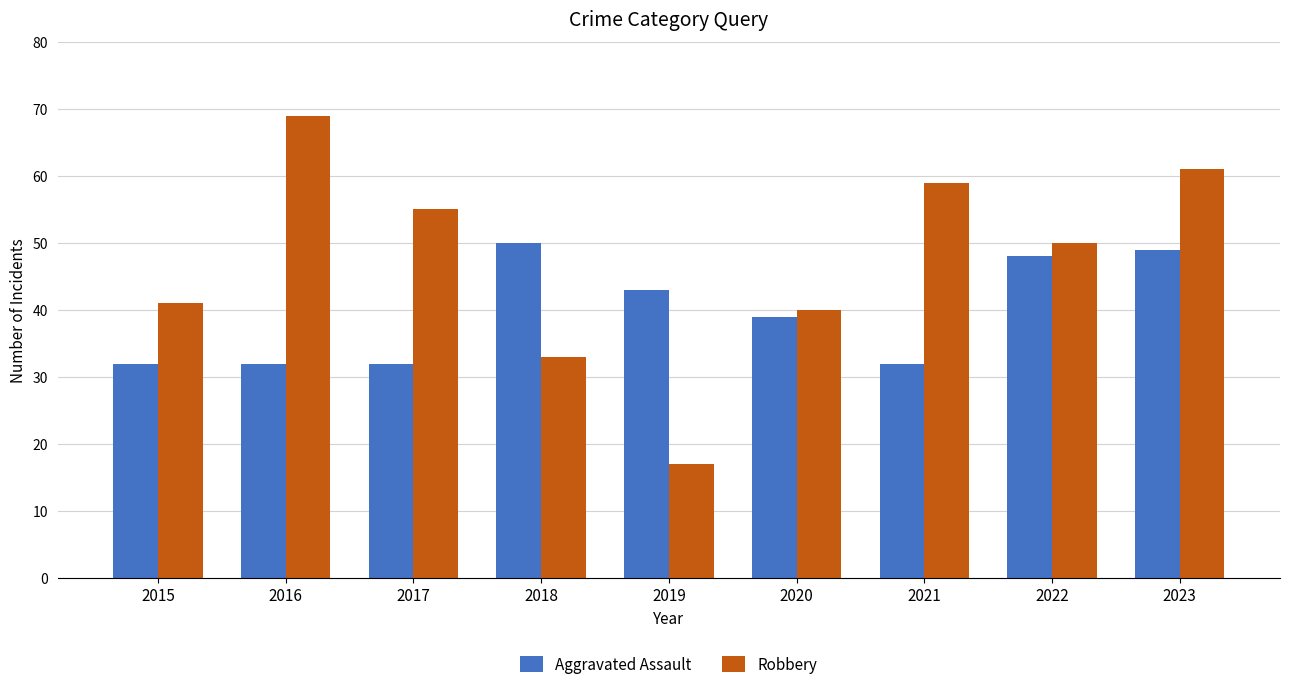

Which series has the widest spread of values?

Robbery